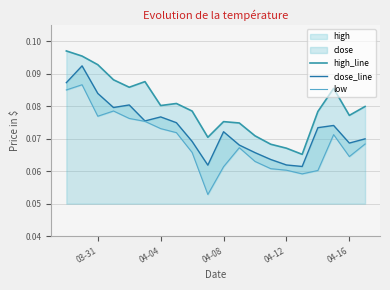

What is the average value of the close_line series?

0.1